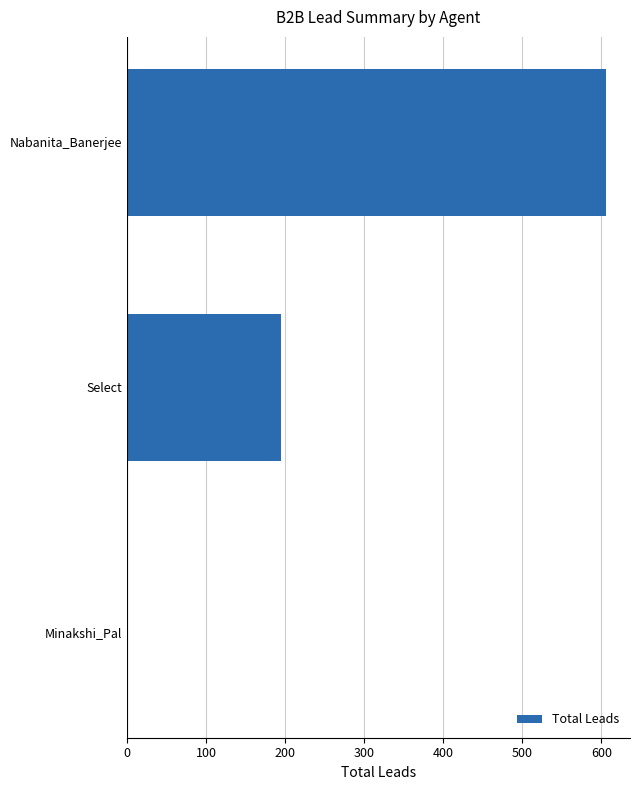

What is the sum of the values at Select and Nabanita_Banerjee?

800